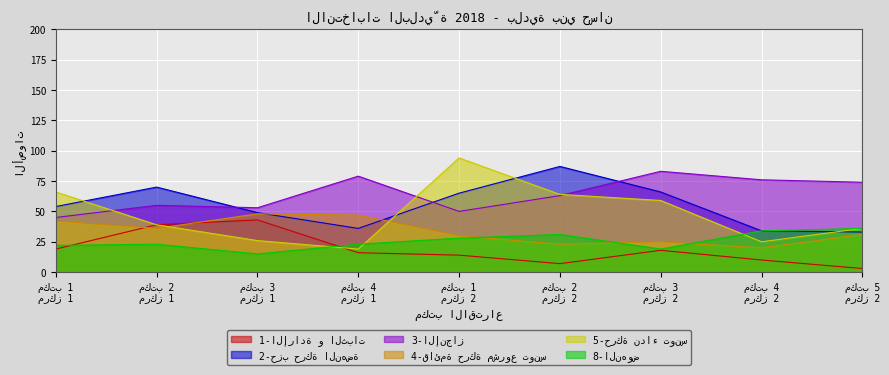

How many interior local peaks does the 2-حزب حركة النهضة series have?

2